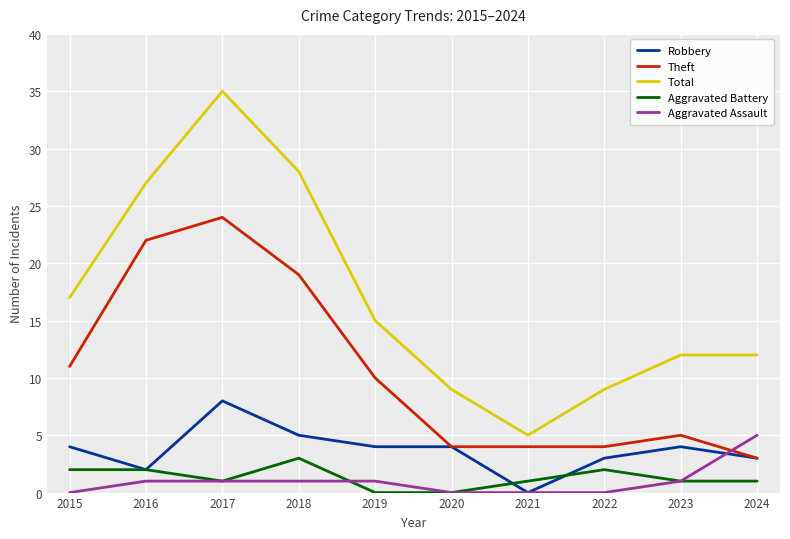

What is the average value of the Aggravated Battery series?

1